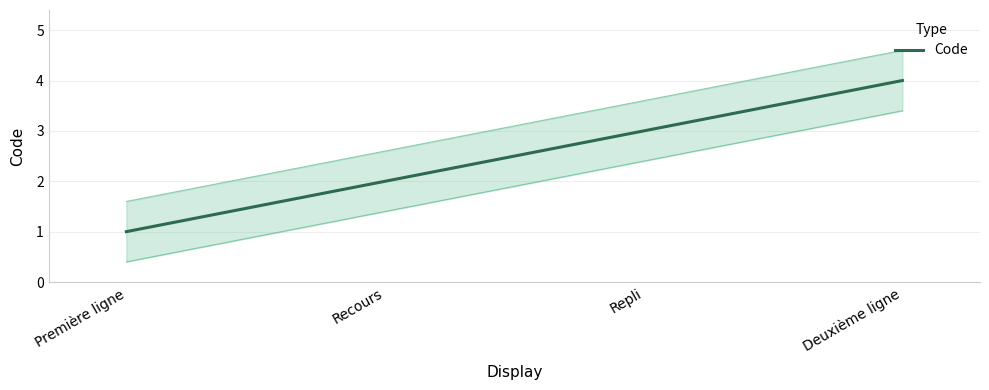

Reading right to left, extract all data points from this chart.

Deuxième ligne=4	Repli=3	Recours=2	Première ligne=1